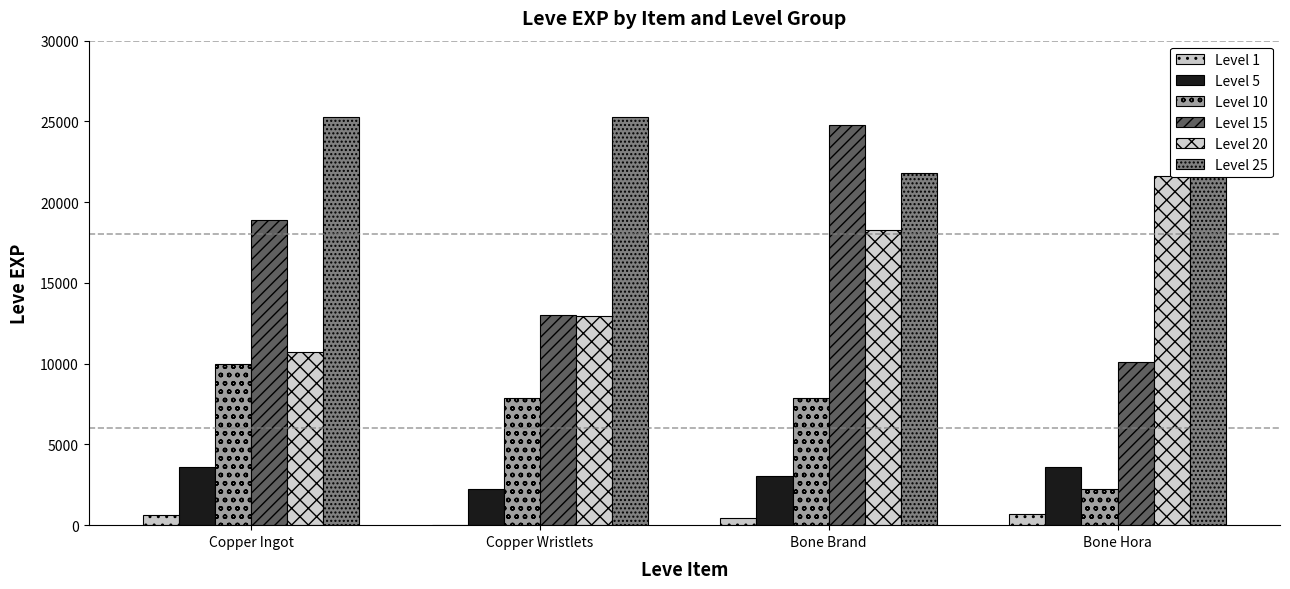

Reading left to right, list all the values displayed in this chart.

Level 1: Copper Ingot=630	Copper Wristlets=1	Bone Brand=450	Bone Hora=720
Level 5: Copper Ingot=3600	Copper Wristlets=2230	Bone Brand=3040	Bone Hora=3600
Level 10: Copper Ingot=9990	Copper Wristlets=7880	Bone Brand=7880	Bone Hora=2230
Level 15: Copper Ingot=18910	Copper Wristlets=13040	Bone Brand=24790	Bone Hora=10100
Level 20: Copper Ingot=10710	Copper Wristlets=12960	Bone Brand=18290	Bone Hora=21600
Level 25: Copper Ingot=25250	Copper Wristlets=25250	Bone Brand=21830	Bone Hora=25250